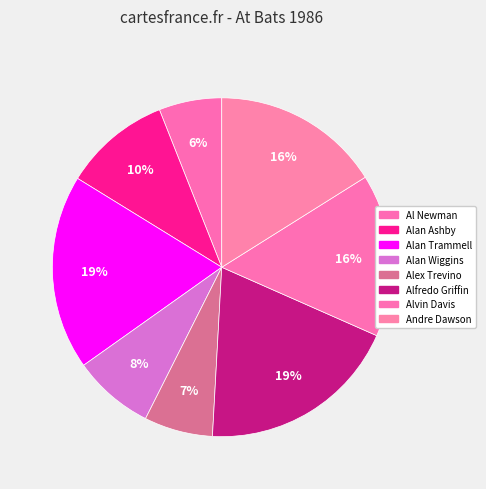

How many slices are in this pie chart?

8